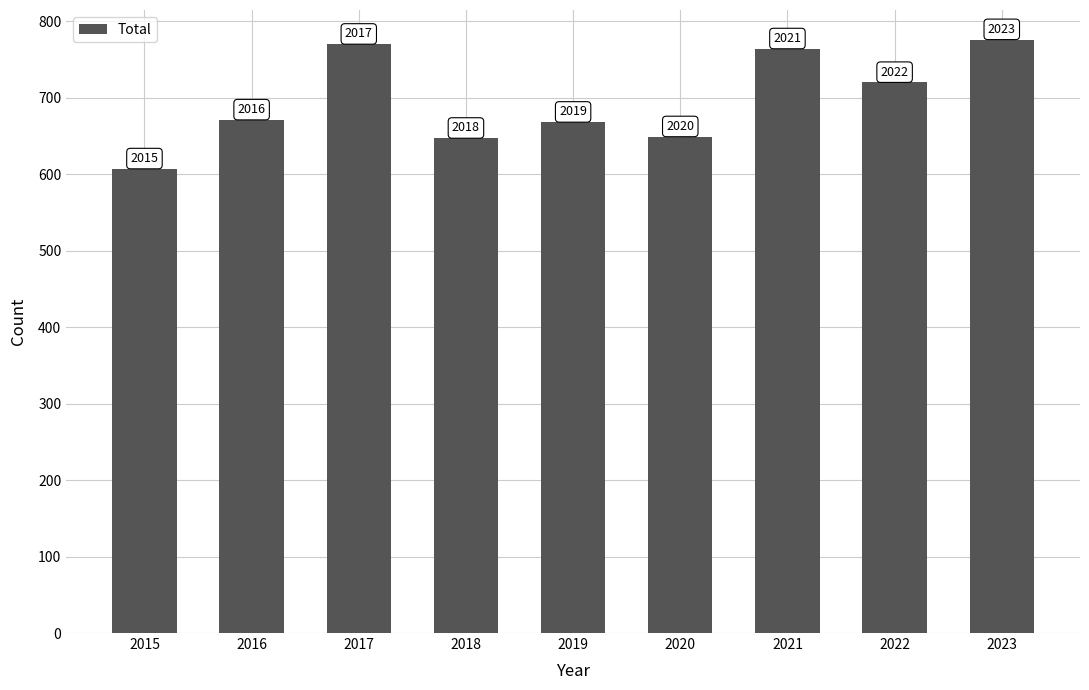

Which category has the lowest value across all series?

2015